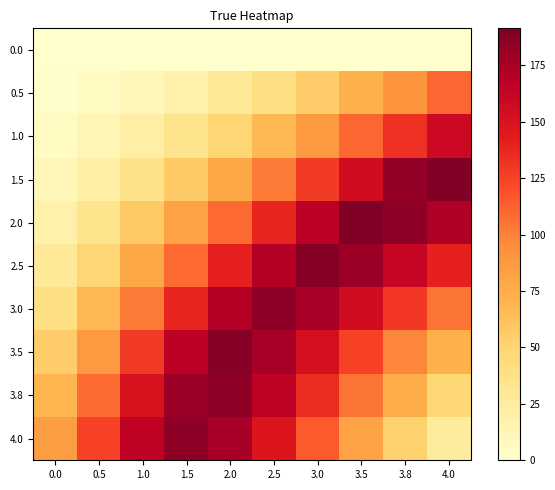

At which category is the sum across all series the highest?

3.0